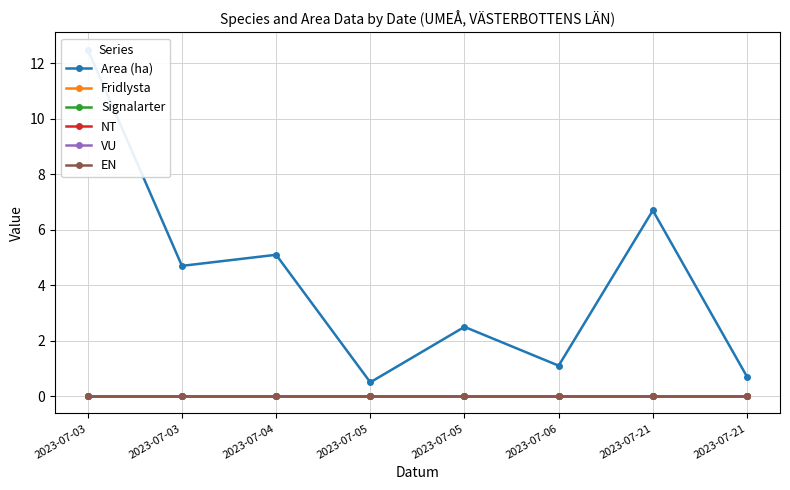

True or false: VU and EN cross at least once.

False